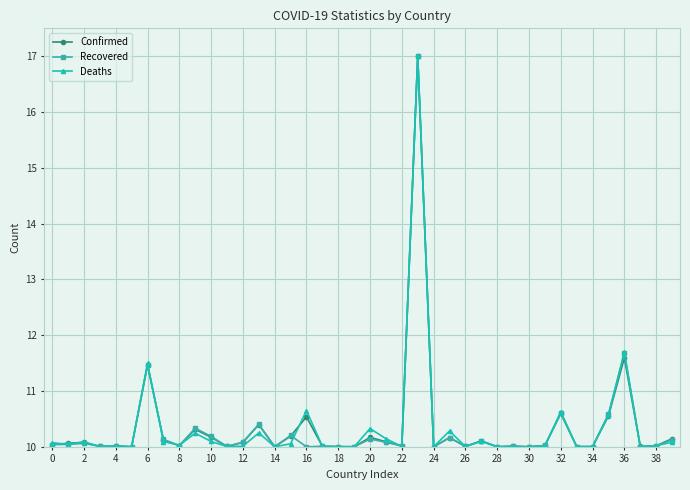

What is the smallest value displayed?

10.0